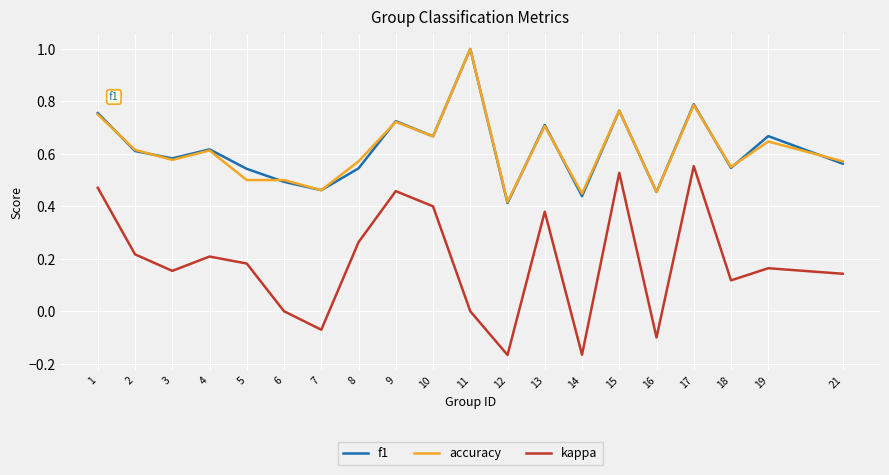

Which series changed the most between 1 and 17?

kappa